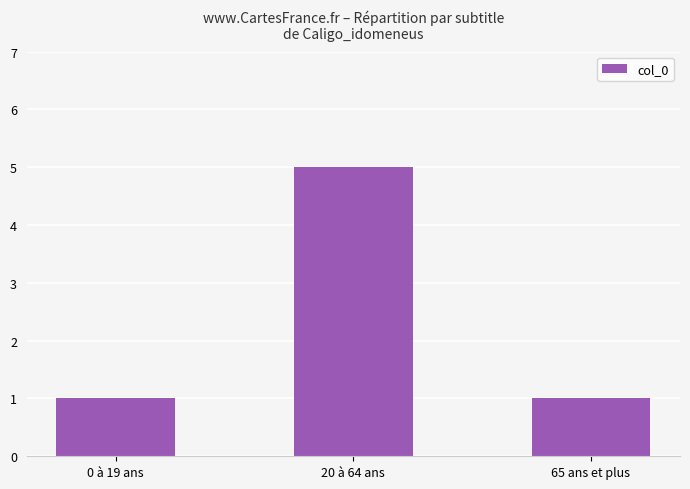

Are the bars horizontal?

No